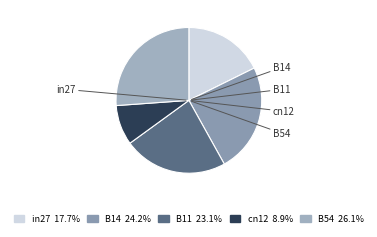

Does any single category account for the majority?

No